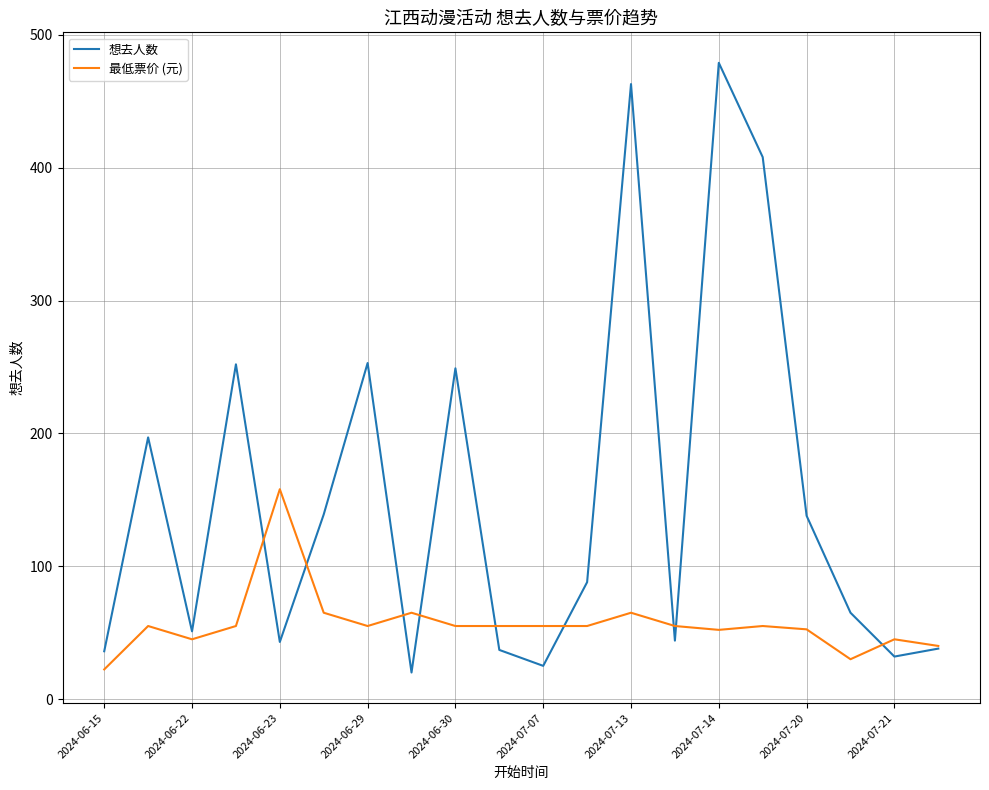

What is the maximum value shown in the chart?

479.0